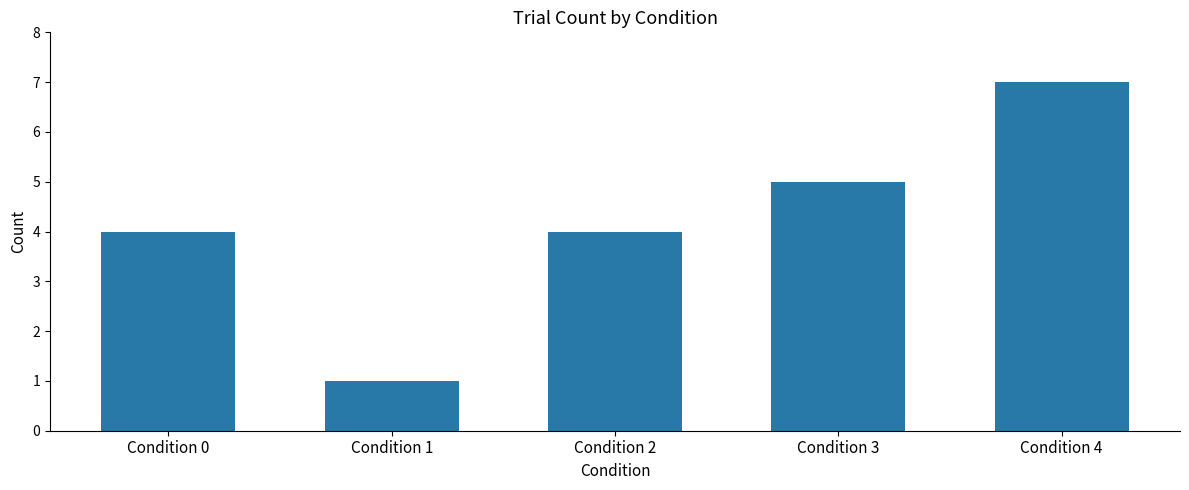

At which category does the chart reach its minimum across all series?

Condition 1